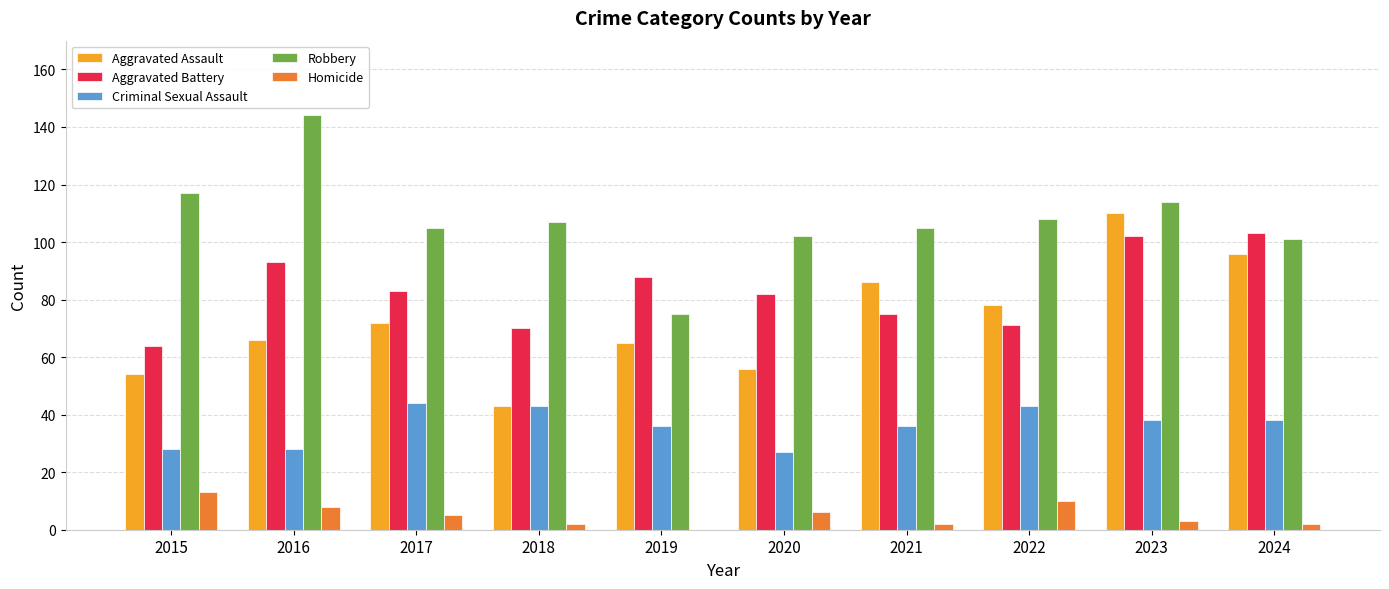

Count the number of data series in this chart.

5